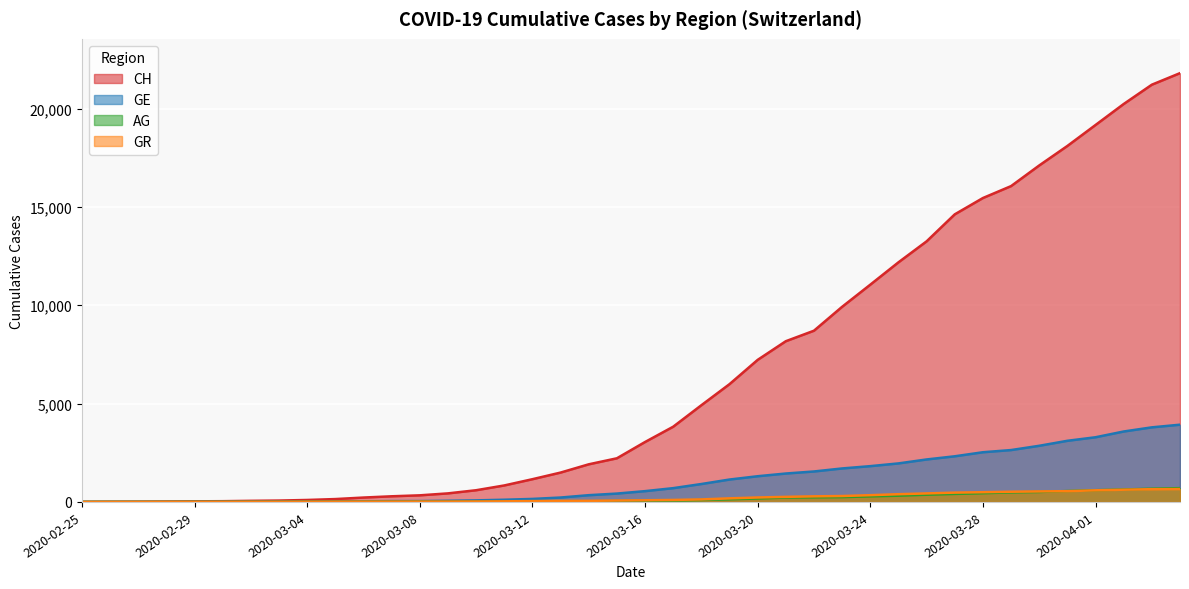

Is the value of GE at 2020-03-19 greater than the value of CH at 2020-04-01?

No